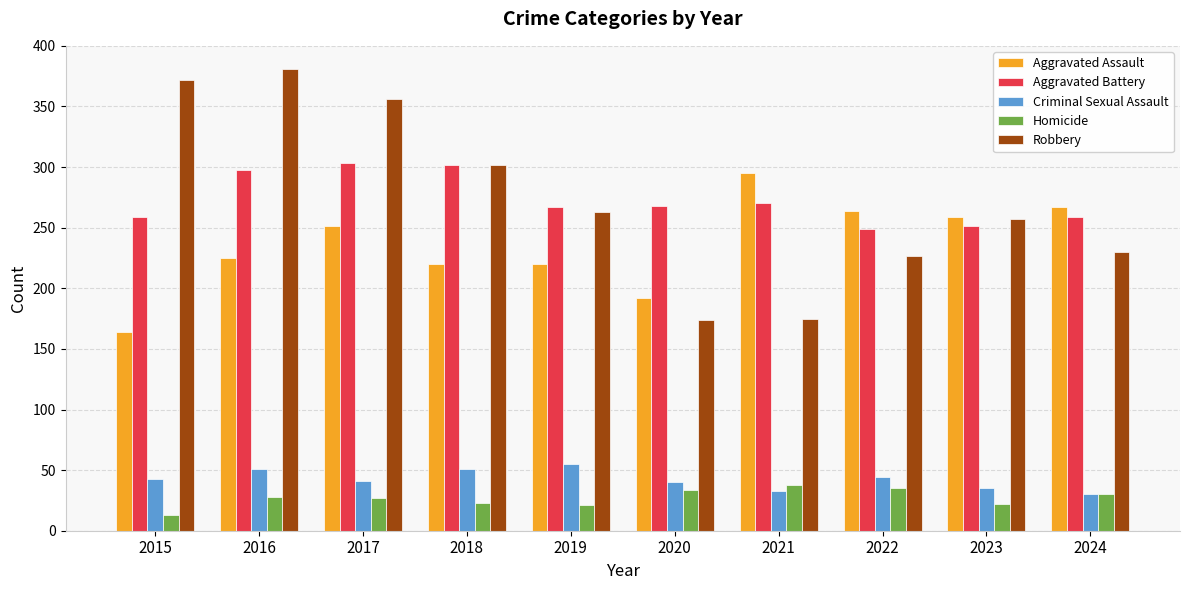

What are all the series names shown in the legend?

Aggravated Assault, Aggravated Battery, Criminal Sexual Assault, Homicide, Robbery